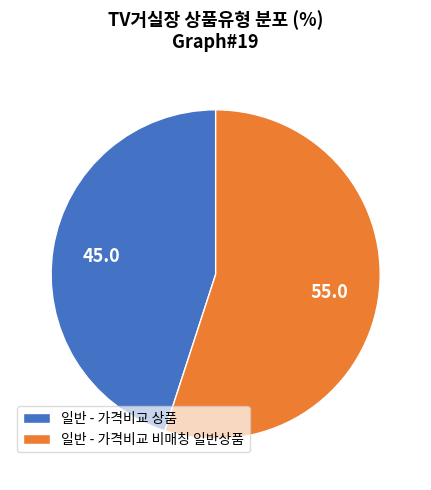

Is the sum of 일반 - 가격비교 상품 and 일반 - 가격비교 비매칭 일반상품 greater than half?

Yes